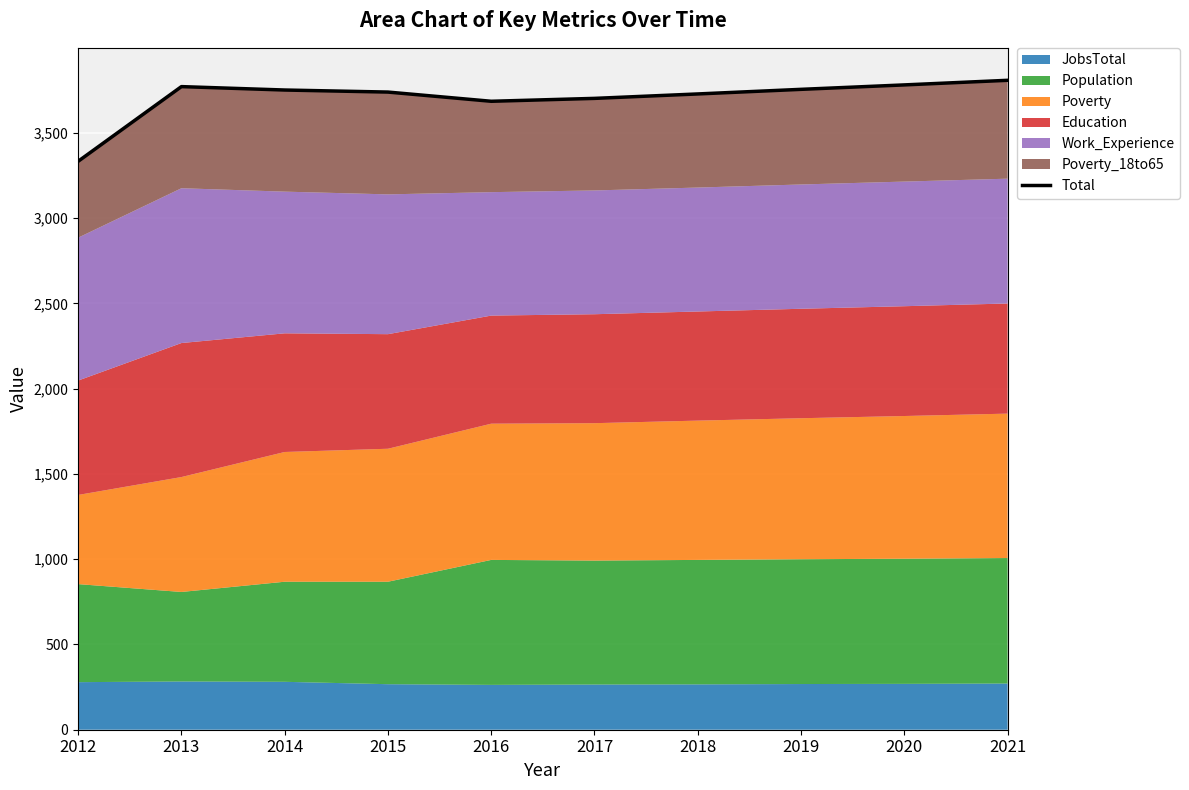

How many interior local valleys (lower than both neighbors) does the data have?

1